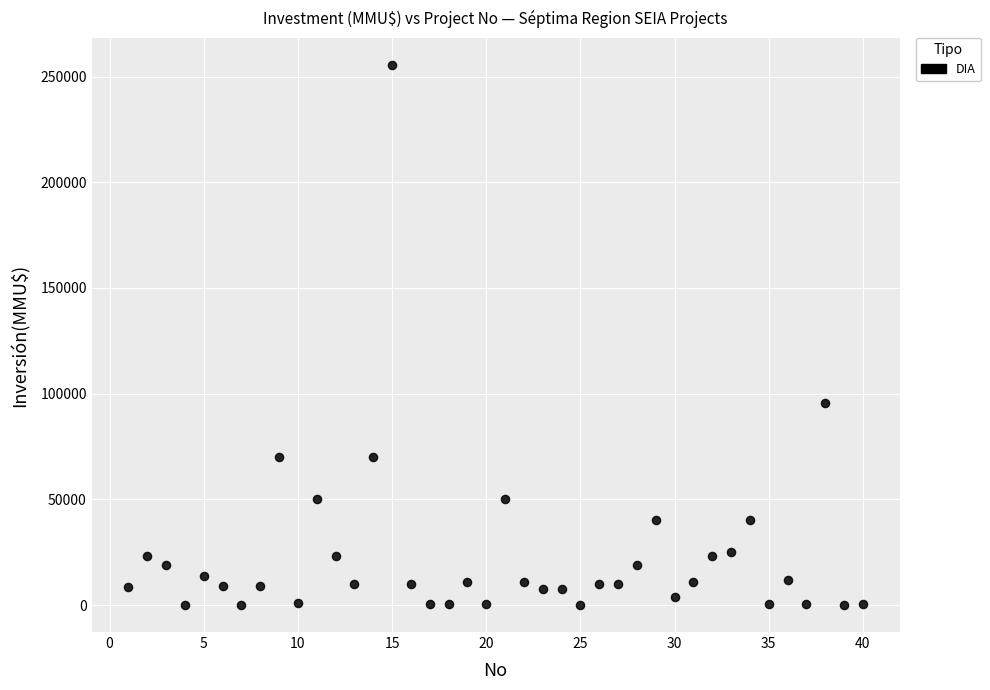

What Y value in the scatter plot is closest to 127758?

95500